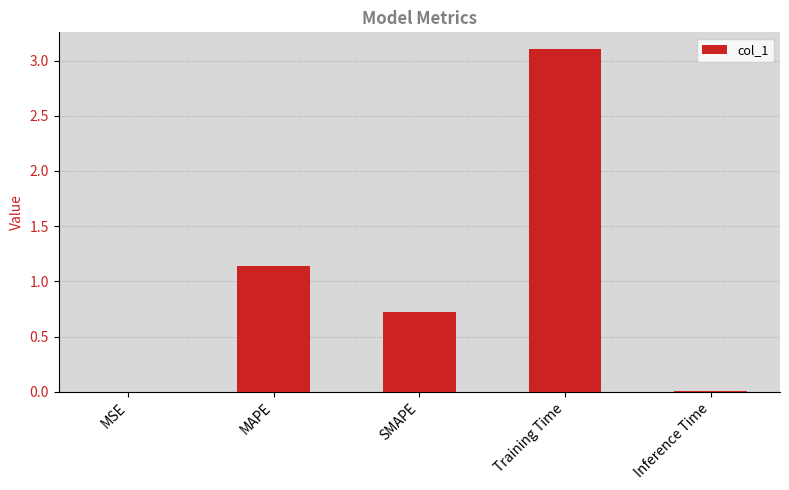

What is the sum of the values at Training Time and MAPE?

4.2